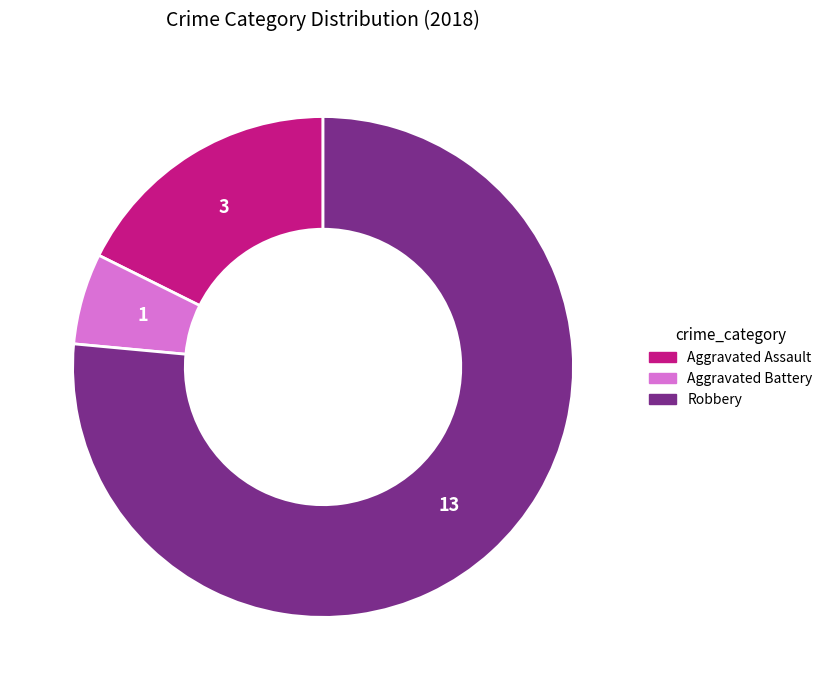

How many segments does this pie chart have?

3